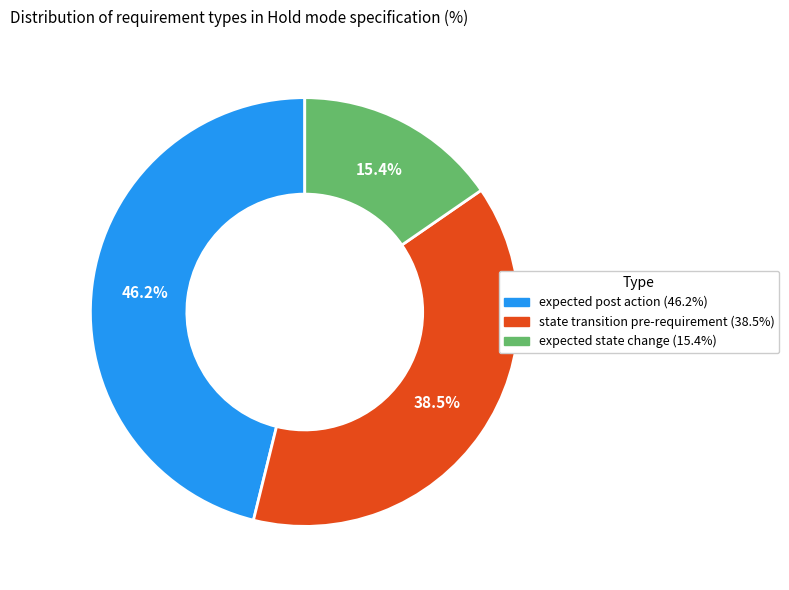

What portion of the pie excludes expected post action?

53.8%